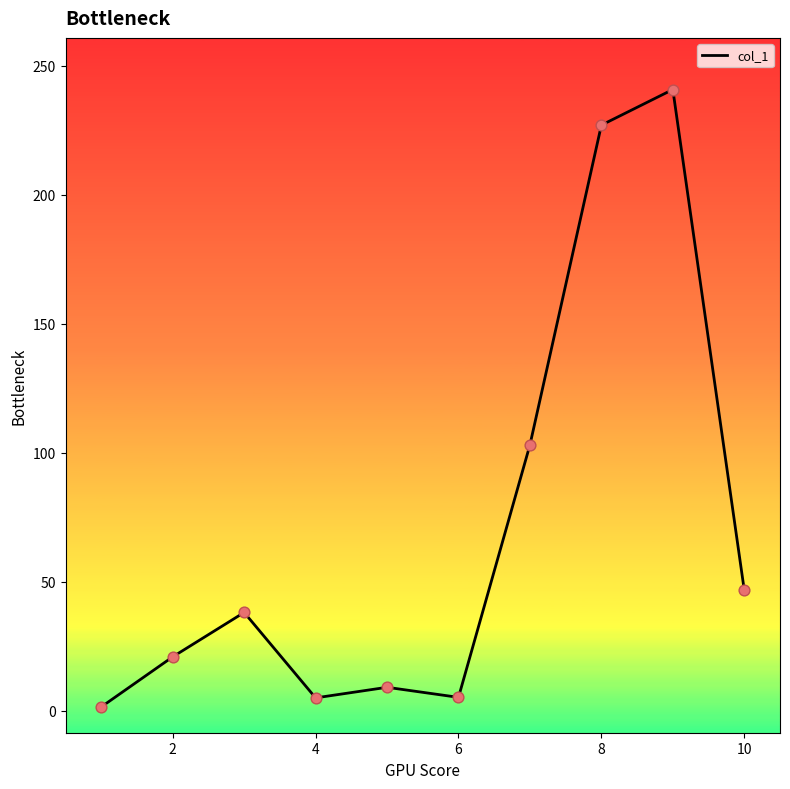

What is the difference between the maximum and minimum values?

239.2